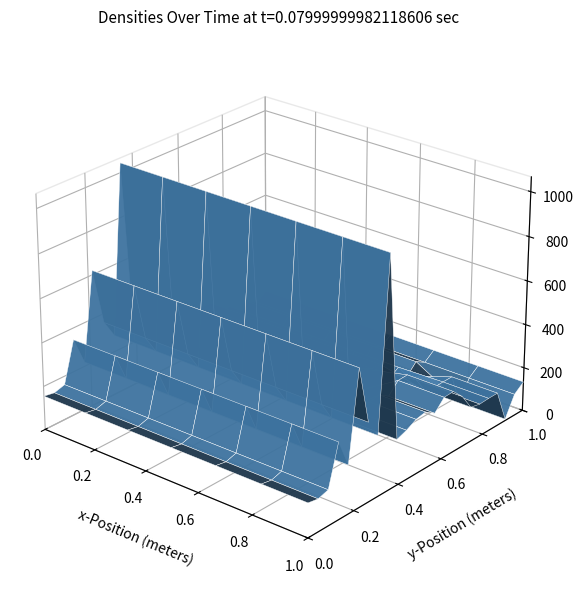

At how many categories does at least one series exceed 1029?

1